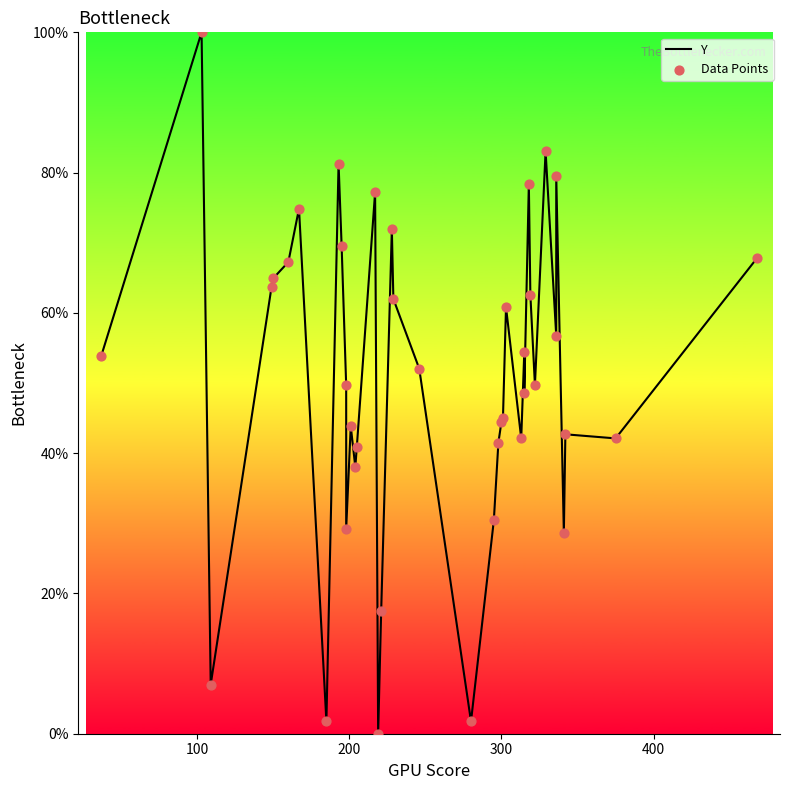

What are all the series names shown in the legend?

Y, Data Points